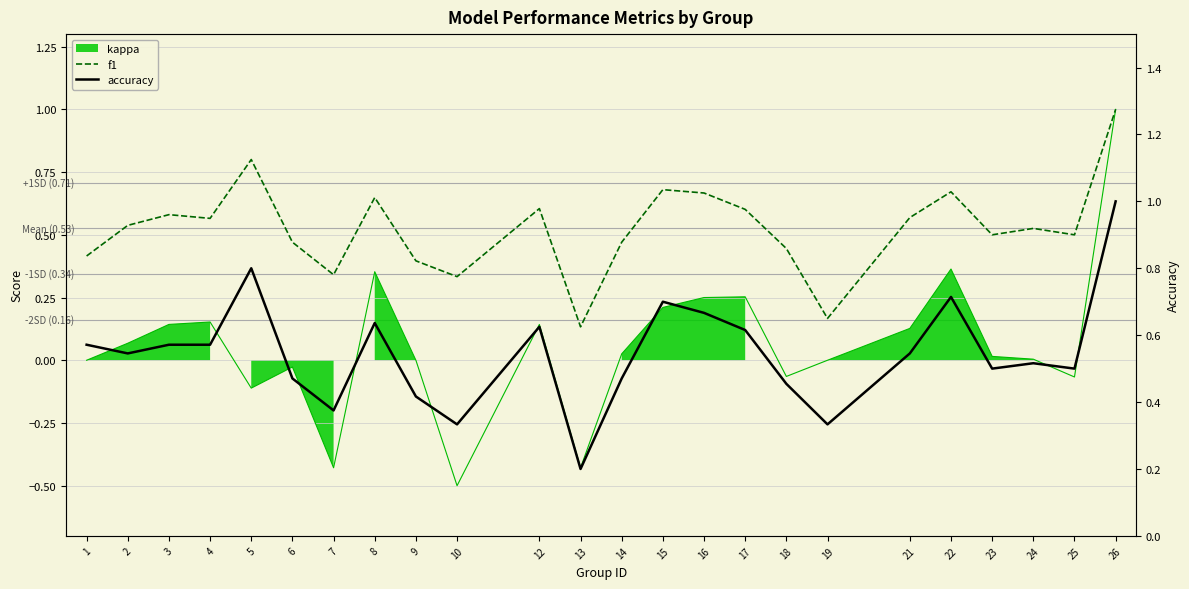

Between 17 and 23, which series saw the biggest shift?

accuracy